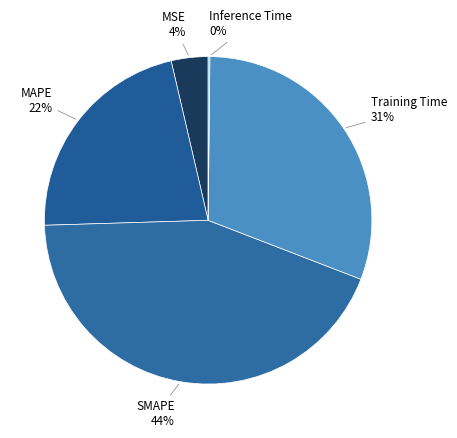

The MSE slice represents 4% of the pie. True or false?

True